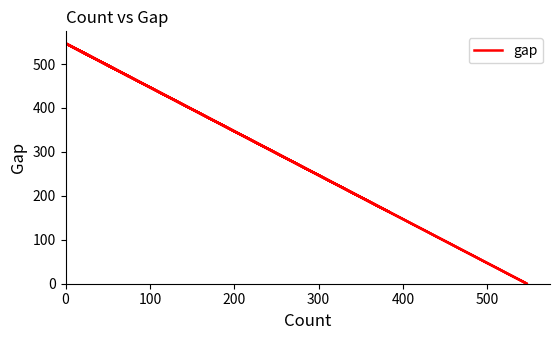

What is the sum of all values?

4882